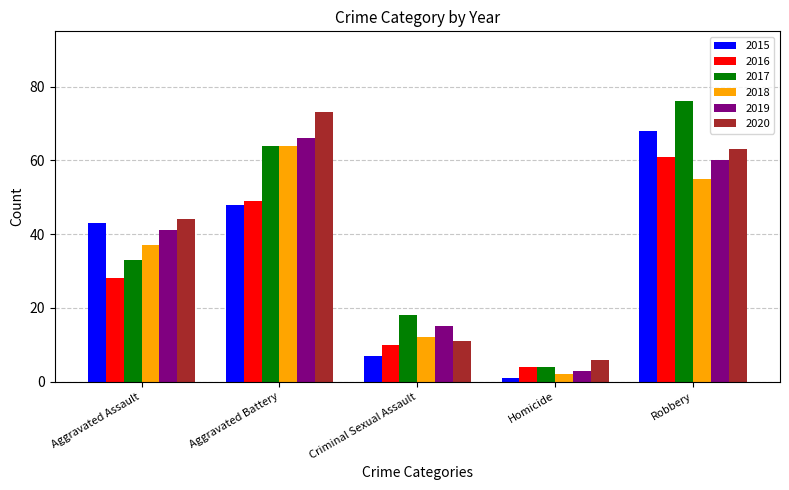

What is the spread (max minus min) of values at Robbery?

21